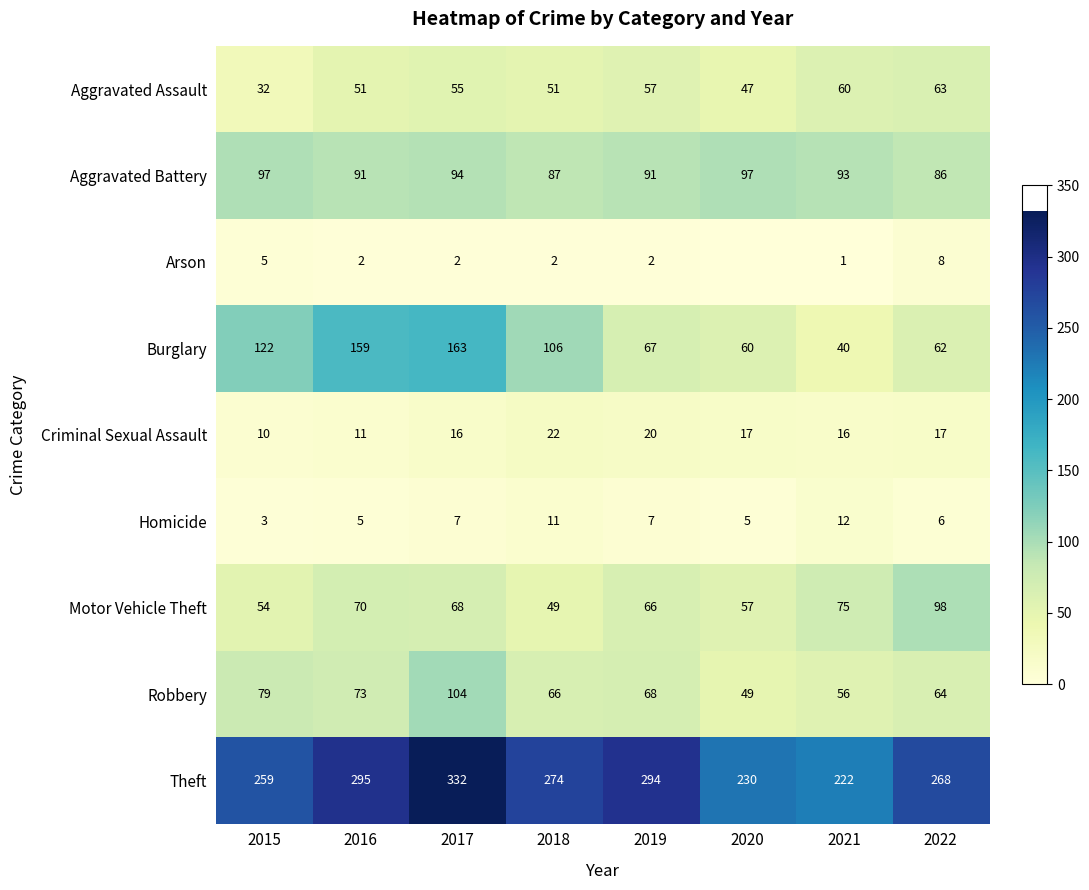

What is the difference between the highest and lowest values at 2015?

256